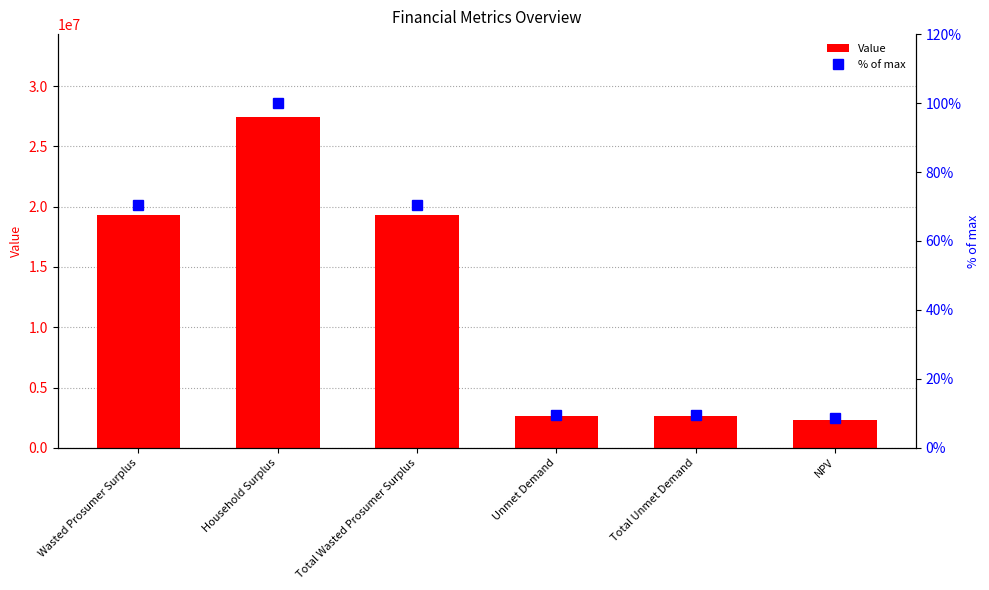

Rank the series by their average value, from lowest to highest.

% of max, Value